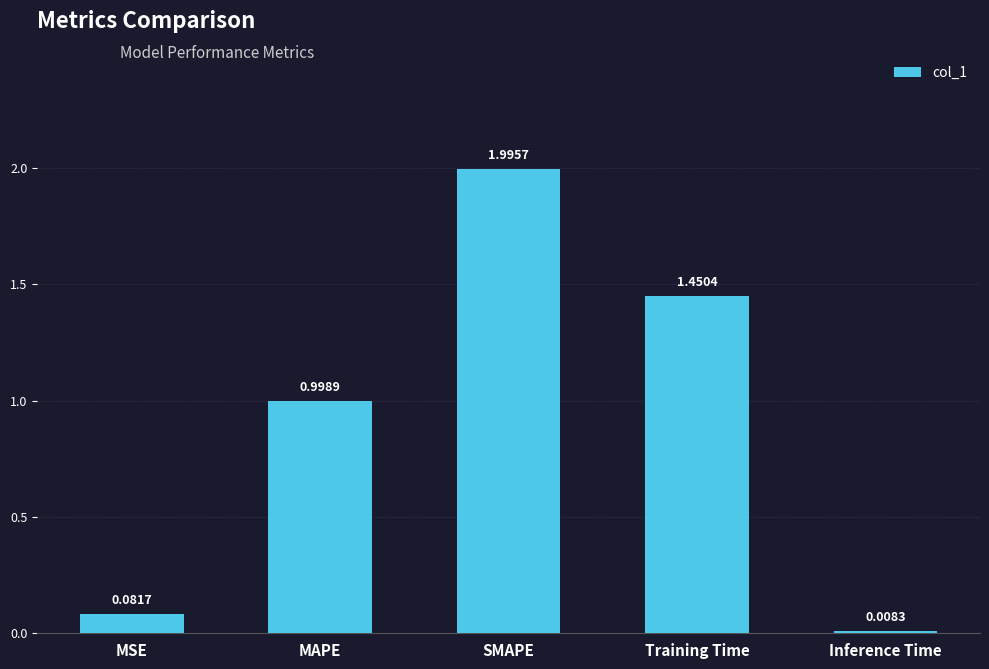

List the labels in order of value, smallest first.

Inference Time, MSE, MAPE, Training Time, SMAPE